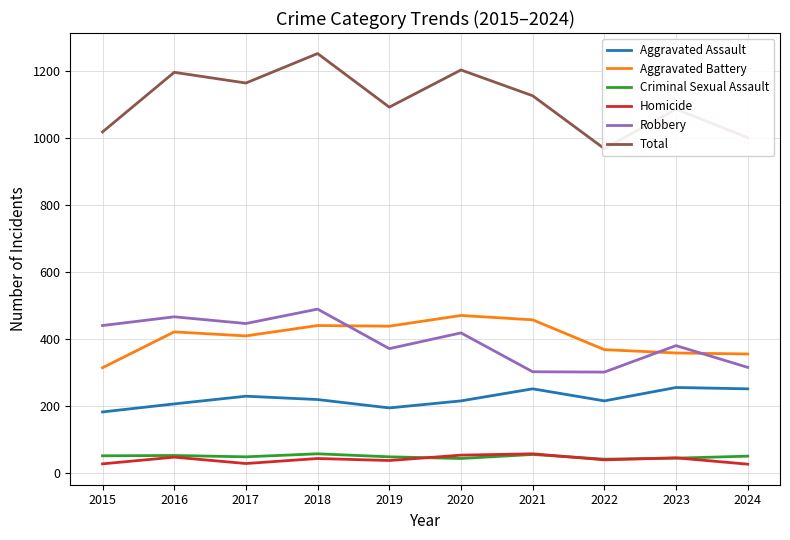

How many data points in Total are less than 1127?

5